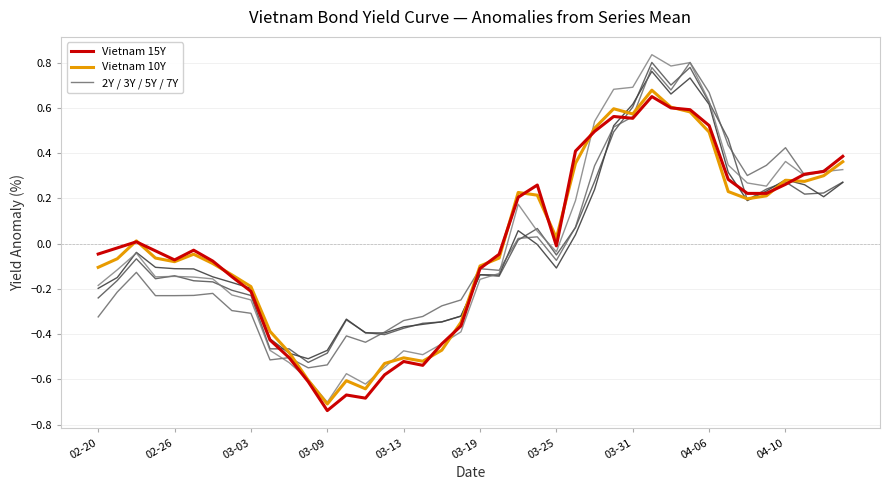

How many categories are shown in the chart?

40